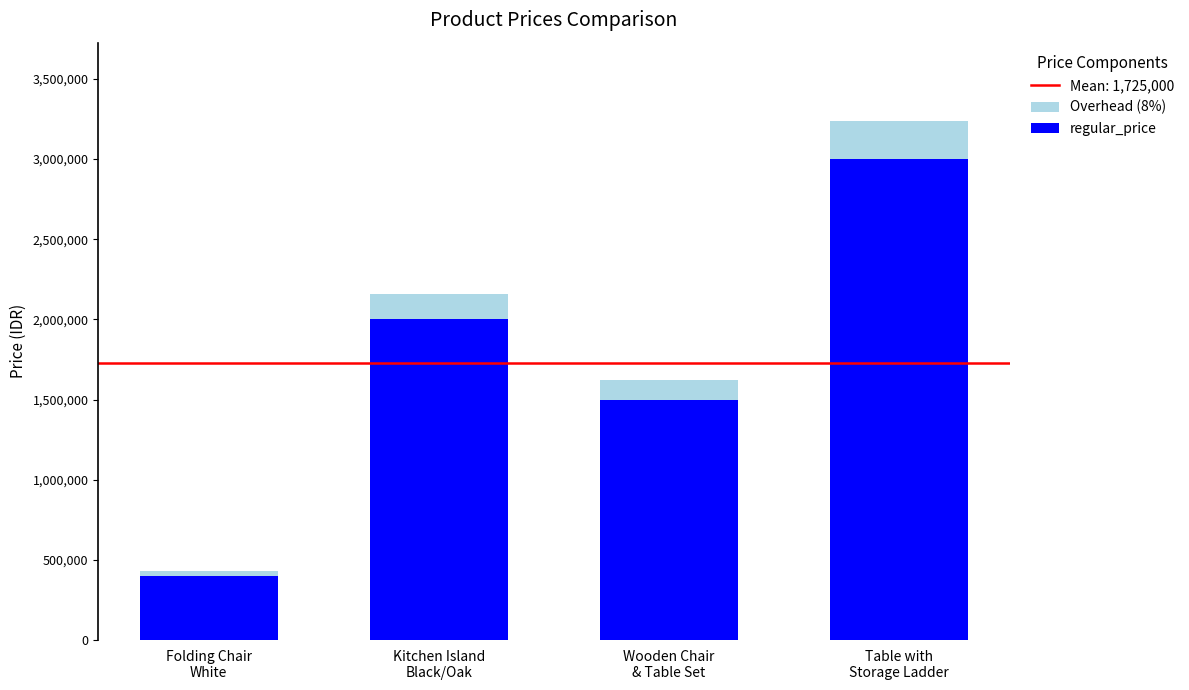

Does the chart contain any negative values?

No